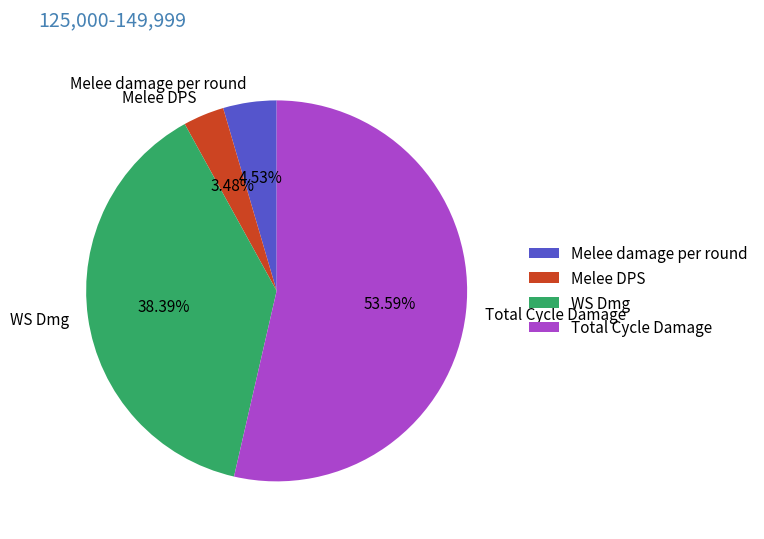

Count the number of slices in the pie.

4